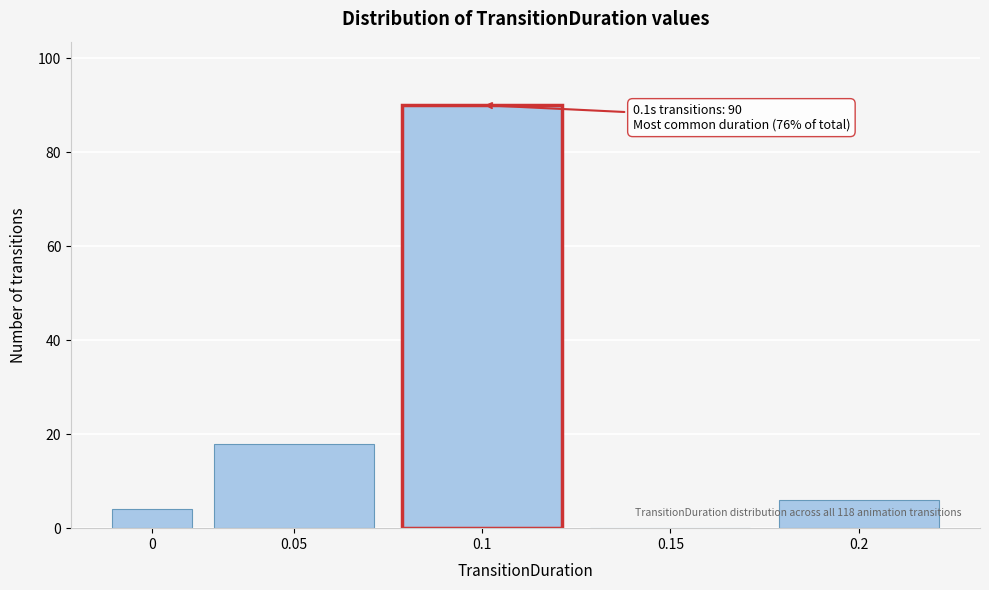

Reading left to right, transcribe all the data shown in this chart.

0=4	0.05=18	0.1=90	0.15=0	0.2=6